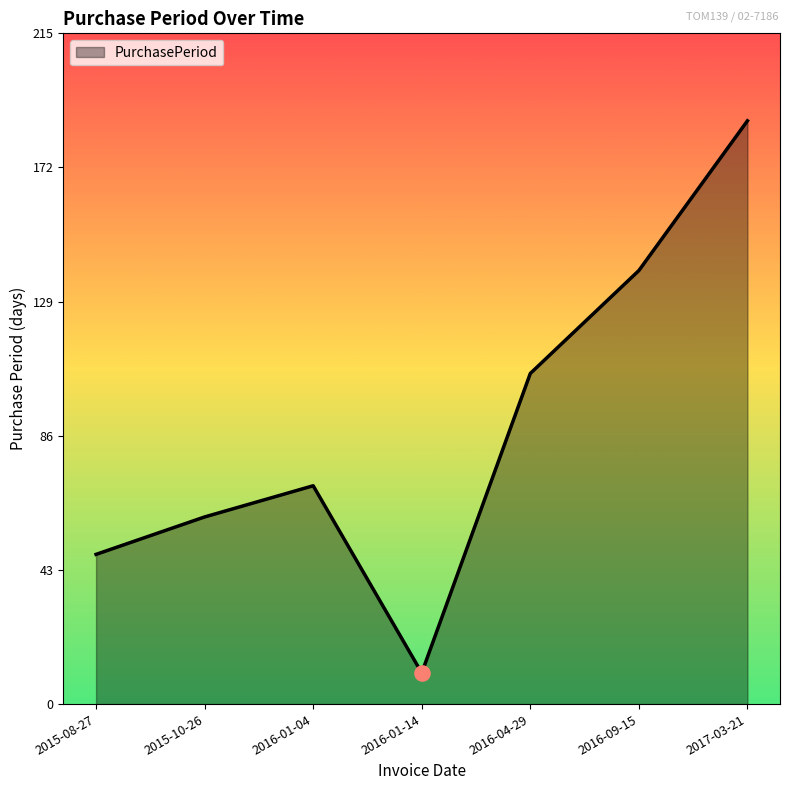

What is the change in value from 2015-10-26 to 2016-01-14?

-50